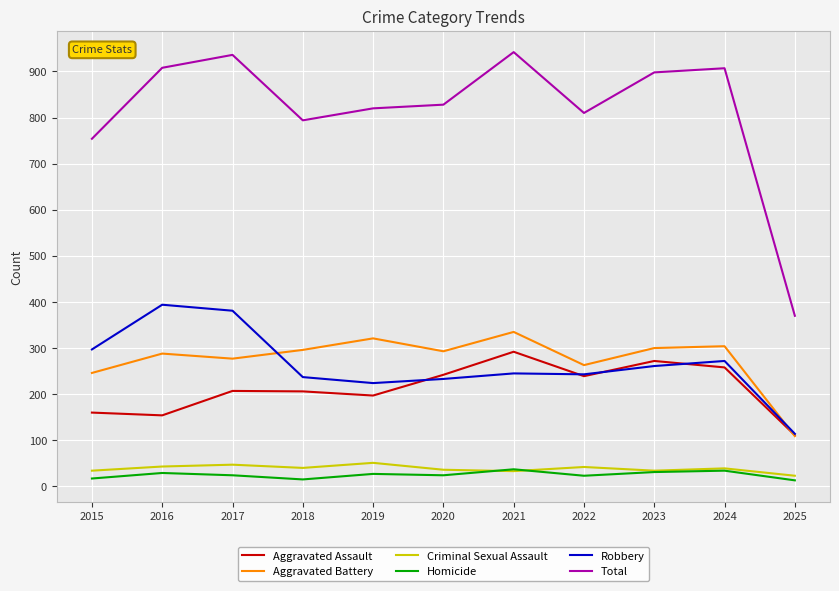

How many lines are shown in the chart?

6